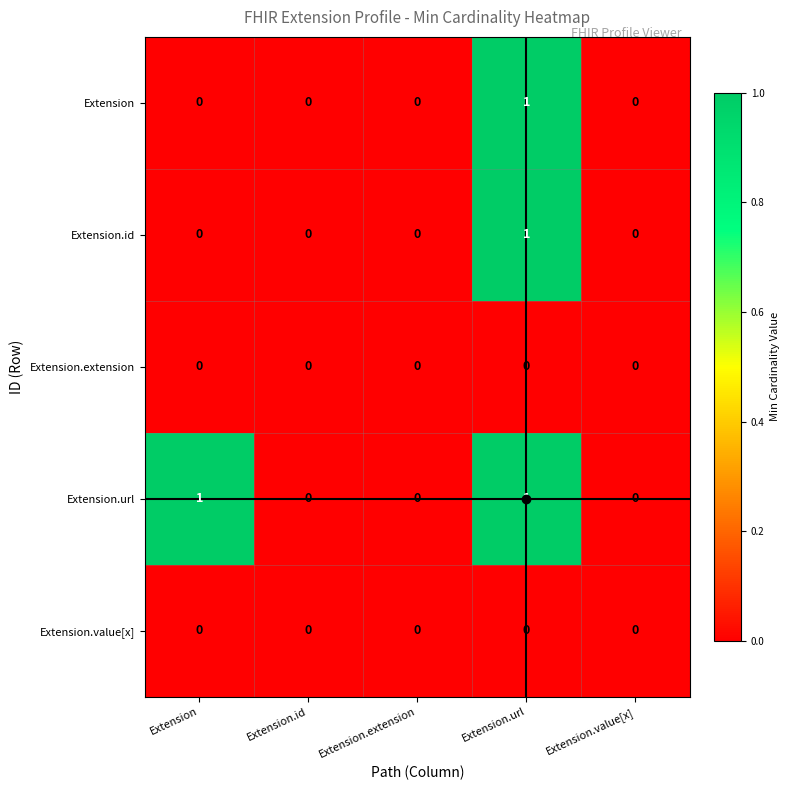

True or false: Extension has a value of 1 at Extension.extension.

False